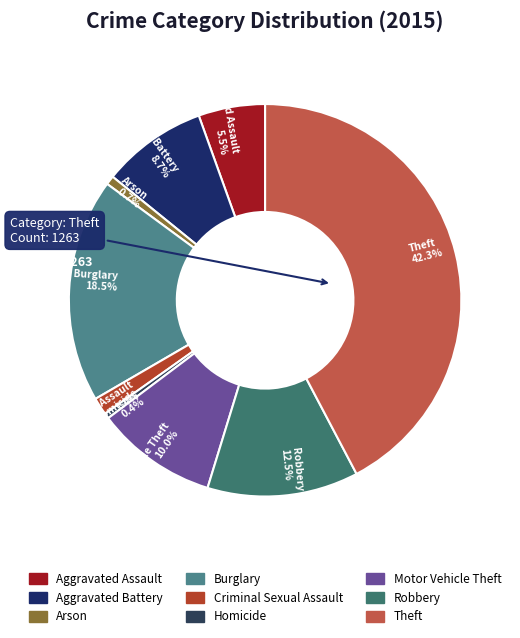

Between Arson and Robbery, which is larger?

Robbery